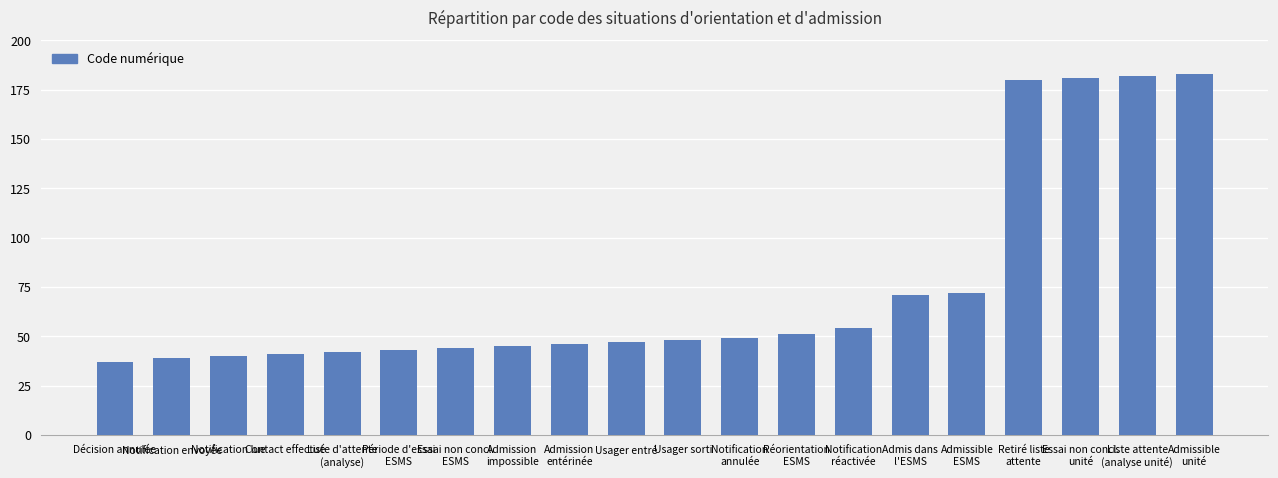

What is the label of the 20th bar from the right?

Décision annulée